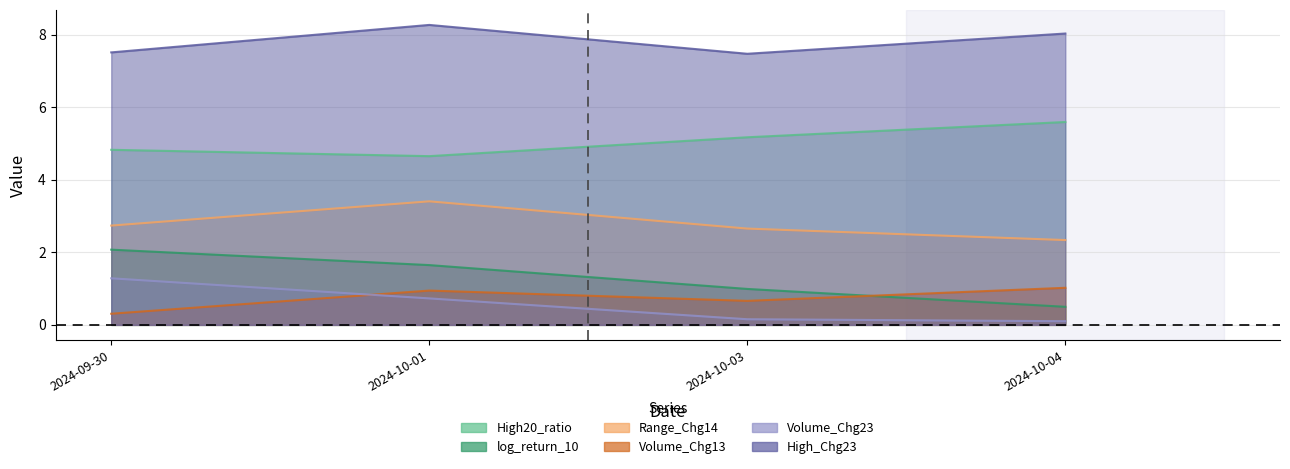

Which series has the widest spread of values?

log_return_10